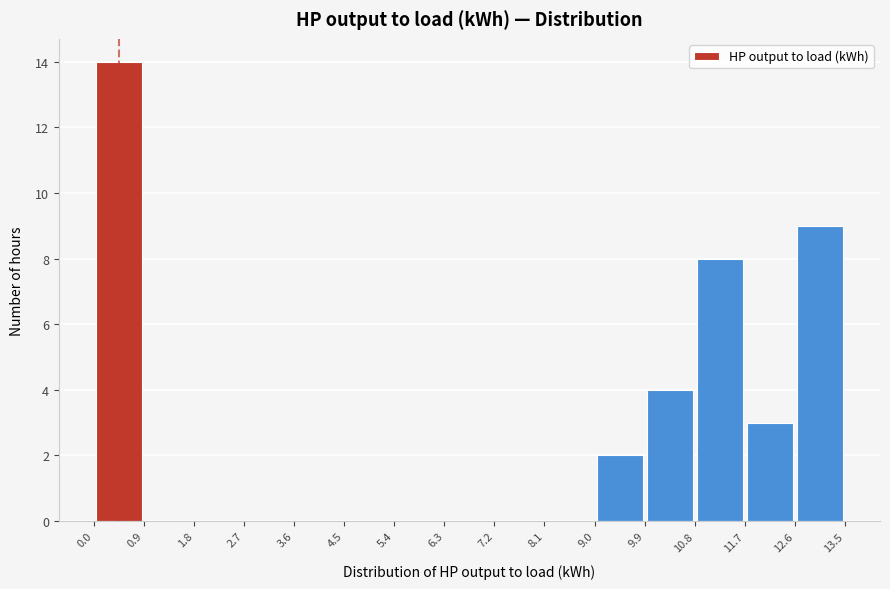

What is the height of the bar covering 0.0 to 0.9 on the x-axis? The values are not printed on the chart, so give them approximately, as read against the axis.

14